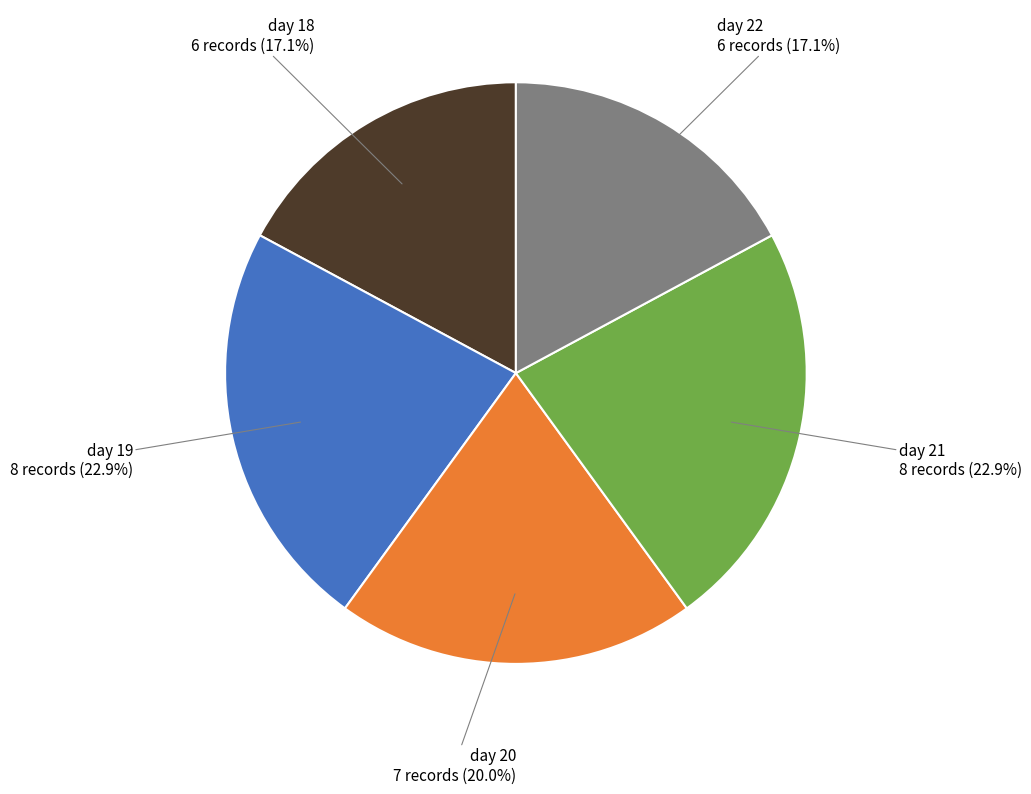

To the nearest percent, what is the average slice percentage?

20%